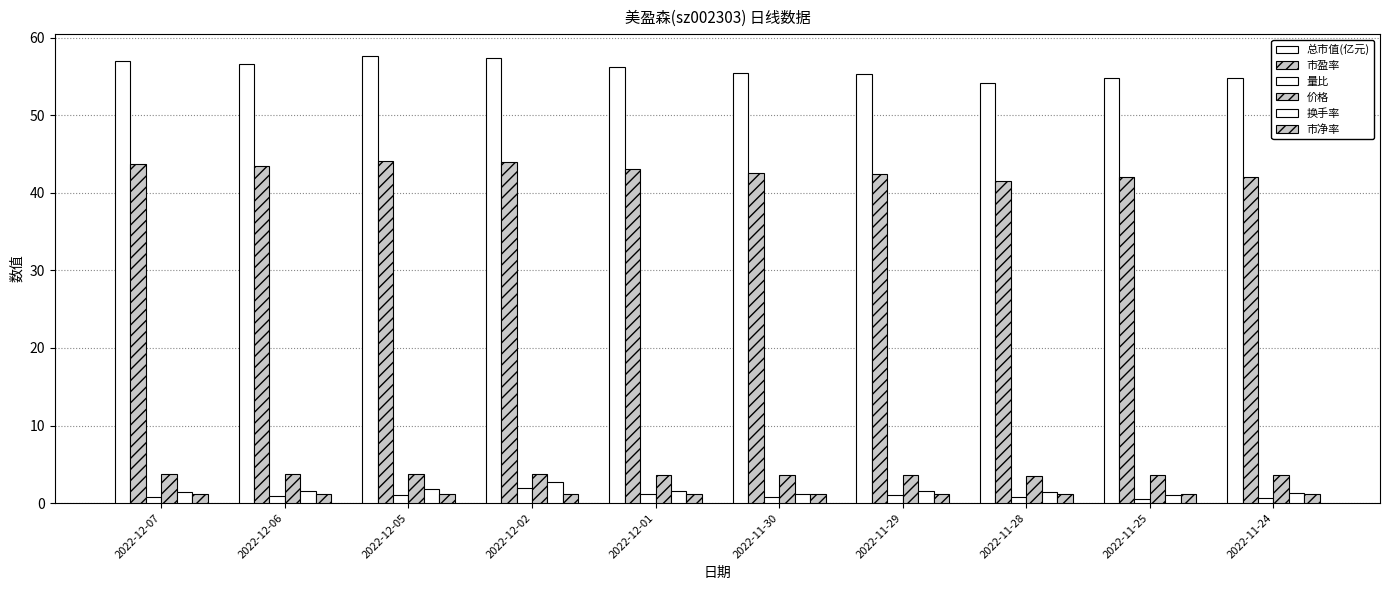

The value of 总市值(亿元) at 2022-12-02 is 75.6. True or false?

False